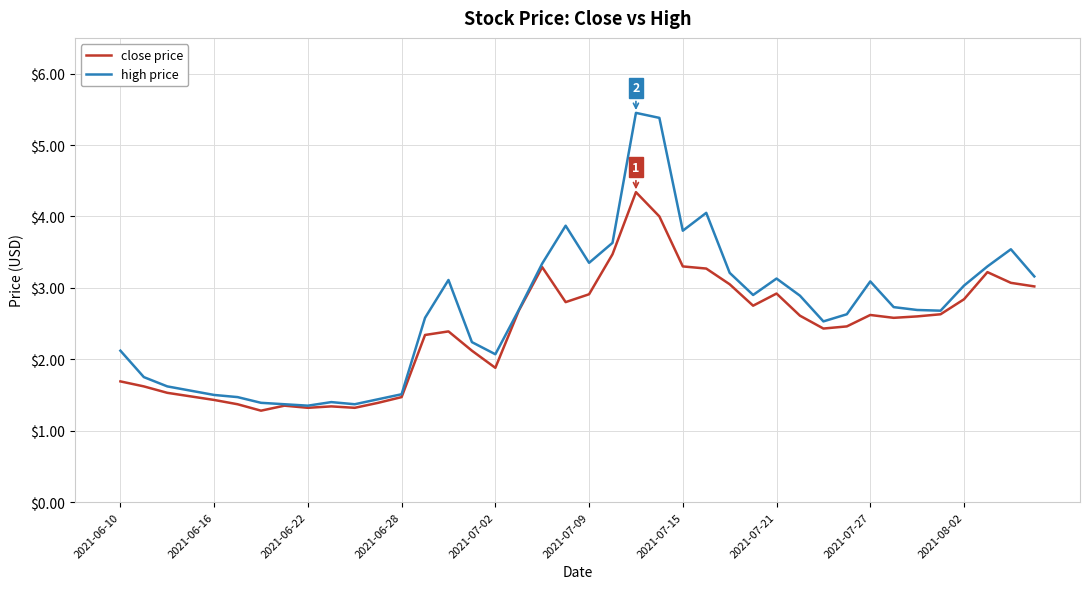

Which series has the largest total across all categories?

high price